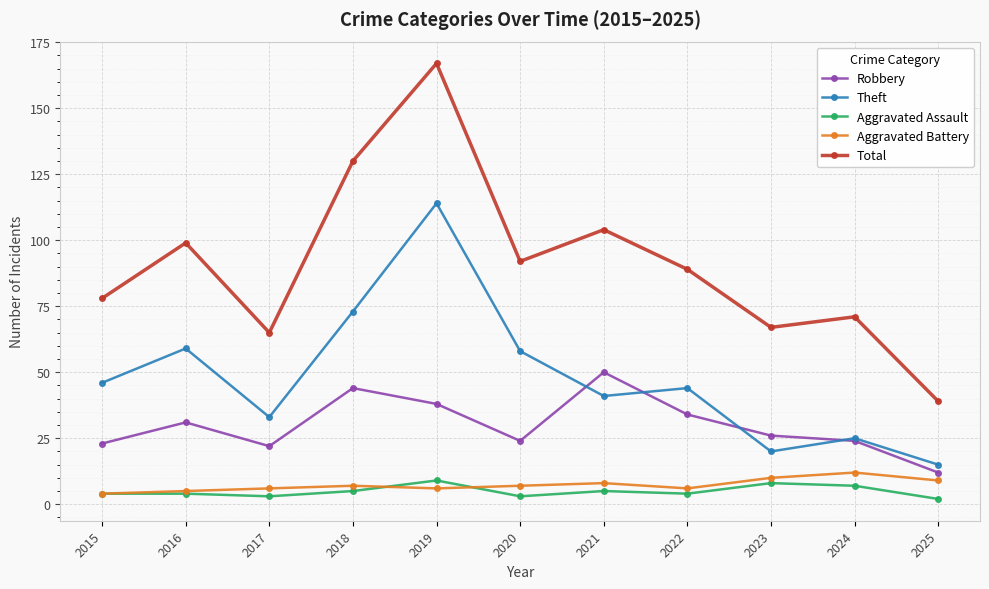

What is the minimum value for Theft?

15